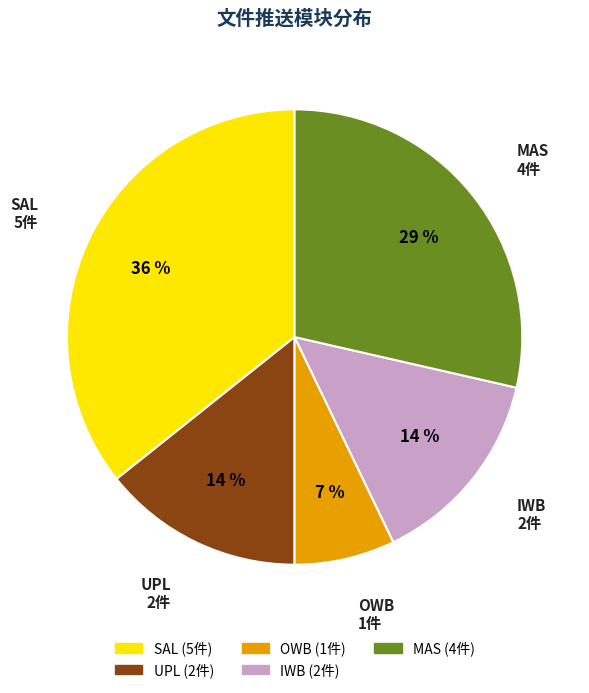

Is there any slice that represents more than half of the pie?

No